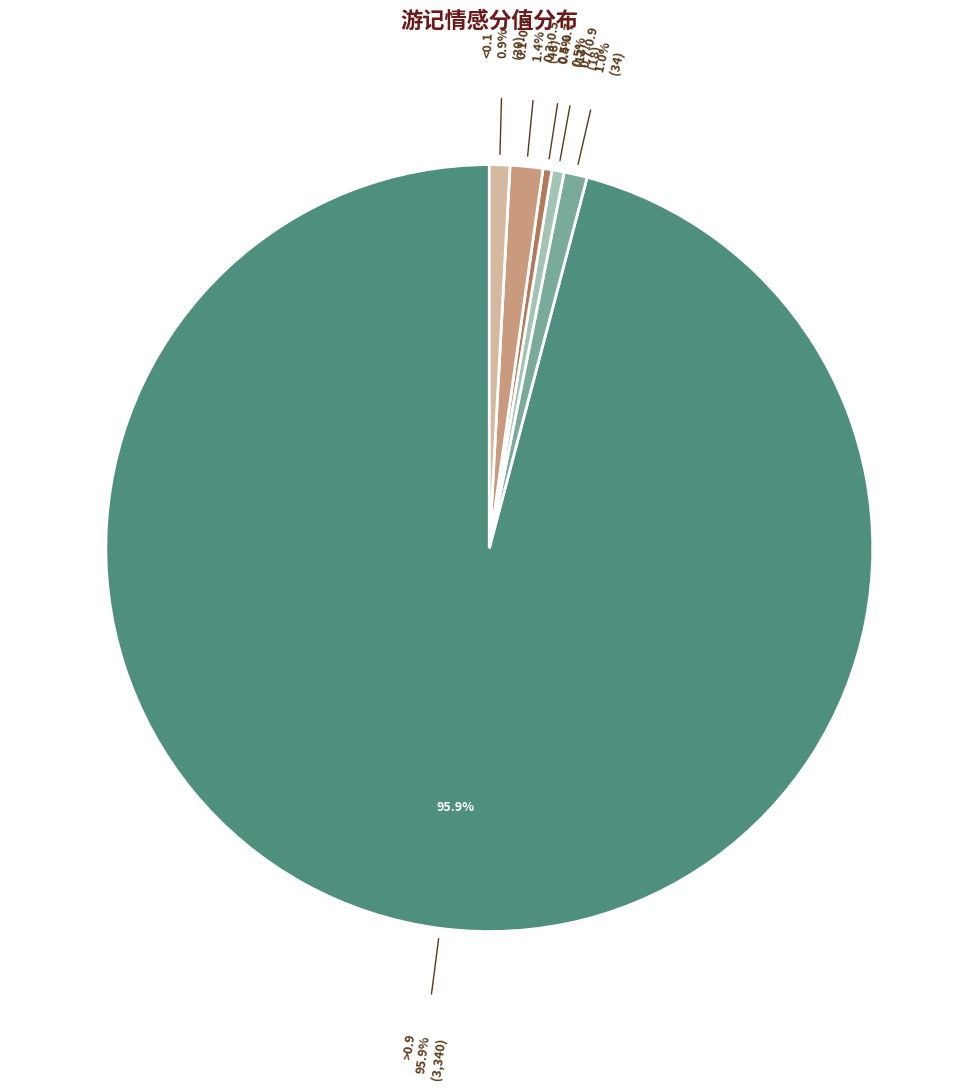

Which category has the biggest portion of the pie?

>0.9